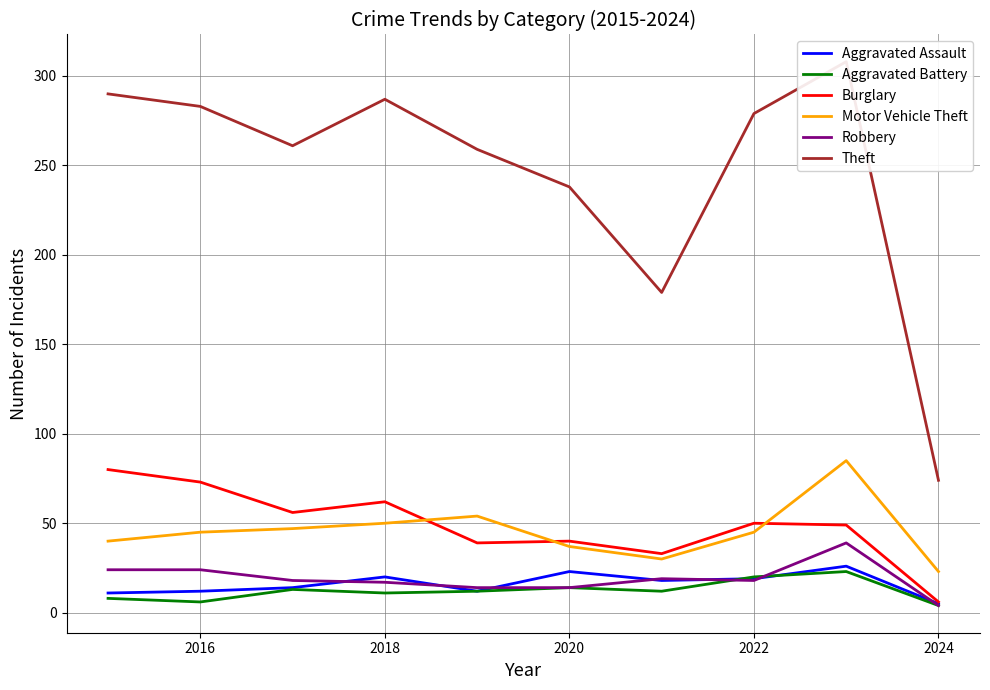

Which series has the widest spread of values?

Theft